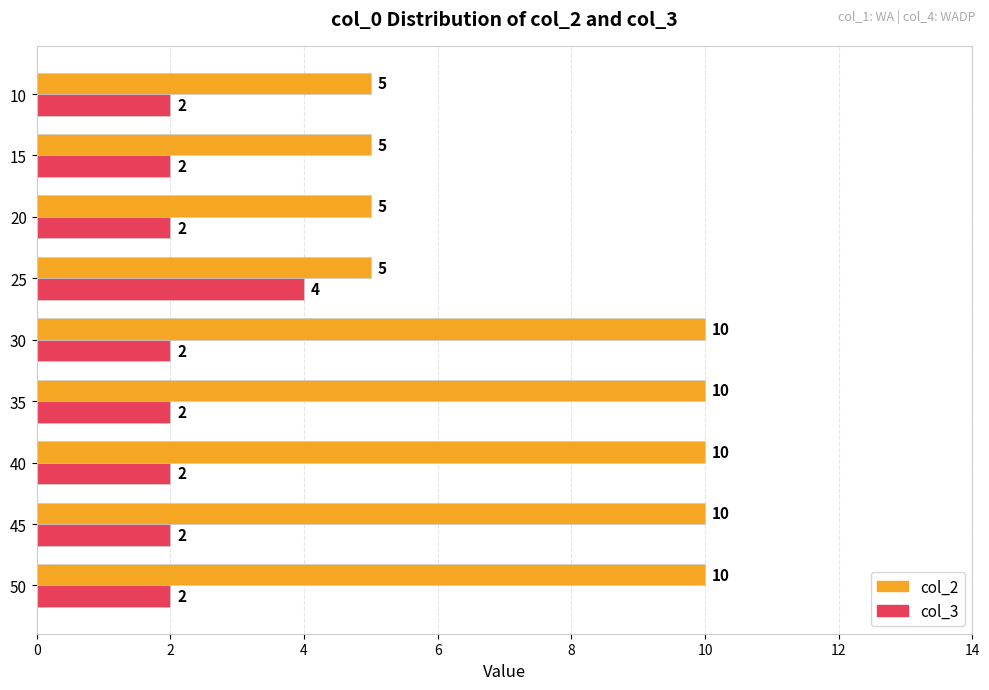

What is the average value of the col_2 series?

8